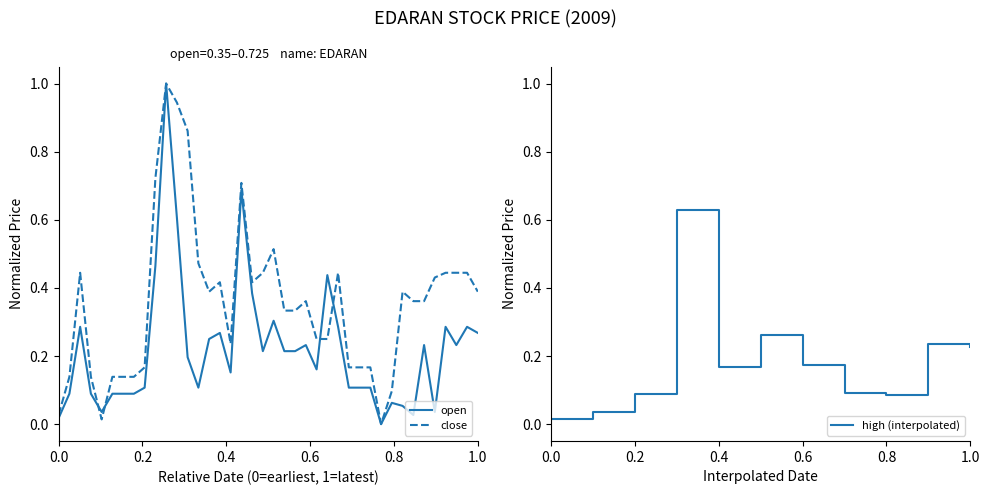

What is the highest value of the open series?

1.0